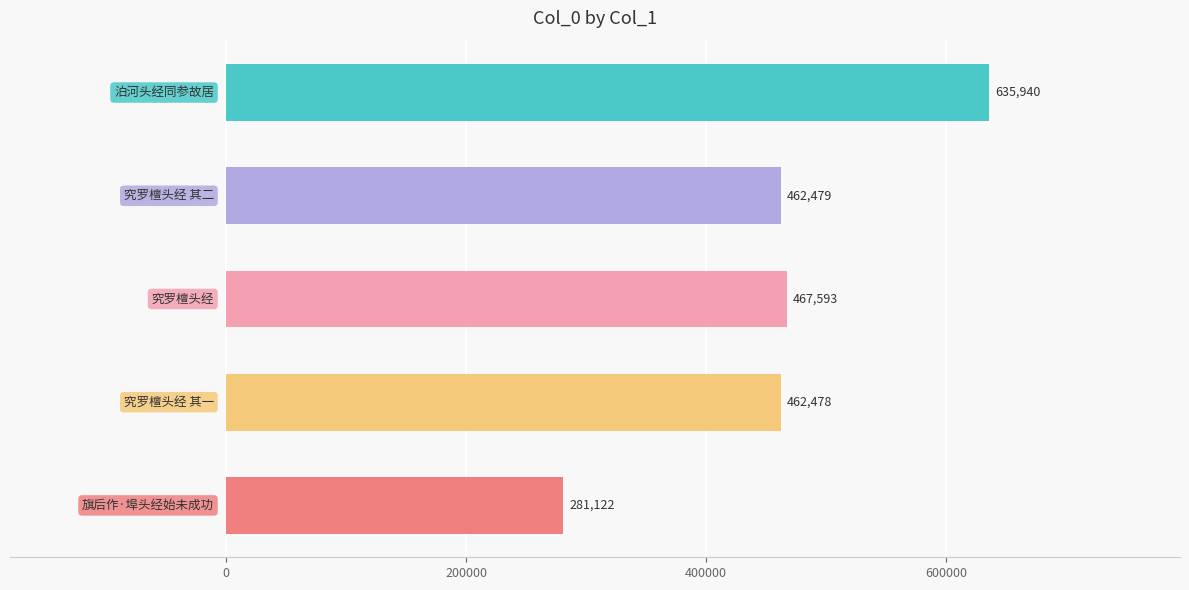

What is the smallest value displayed?

281122